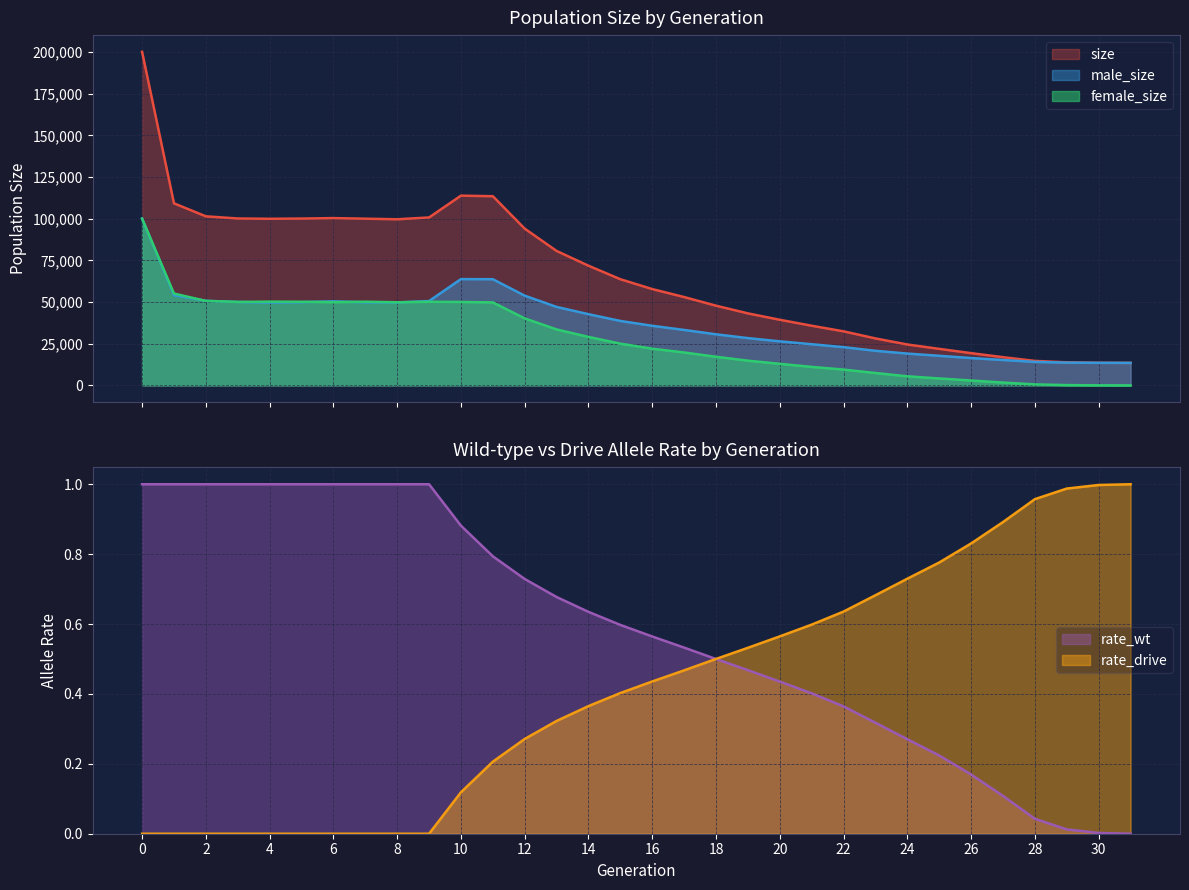

In male_size, how many points are lower than both neighbors (excluding endpoints)?

2